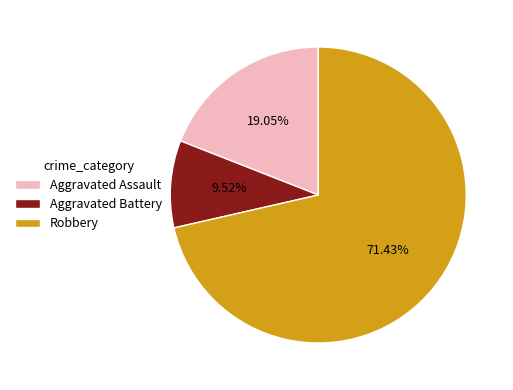

True or false: Aggravated Battery accounts for 10% of the total.

True